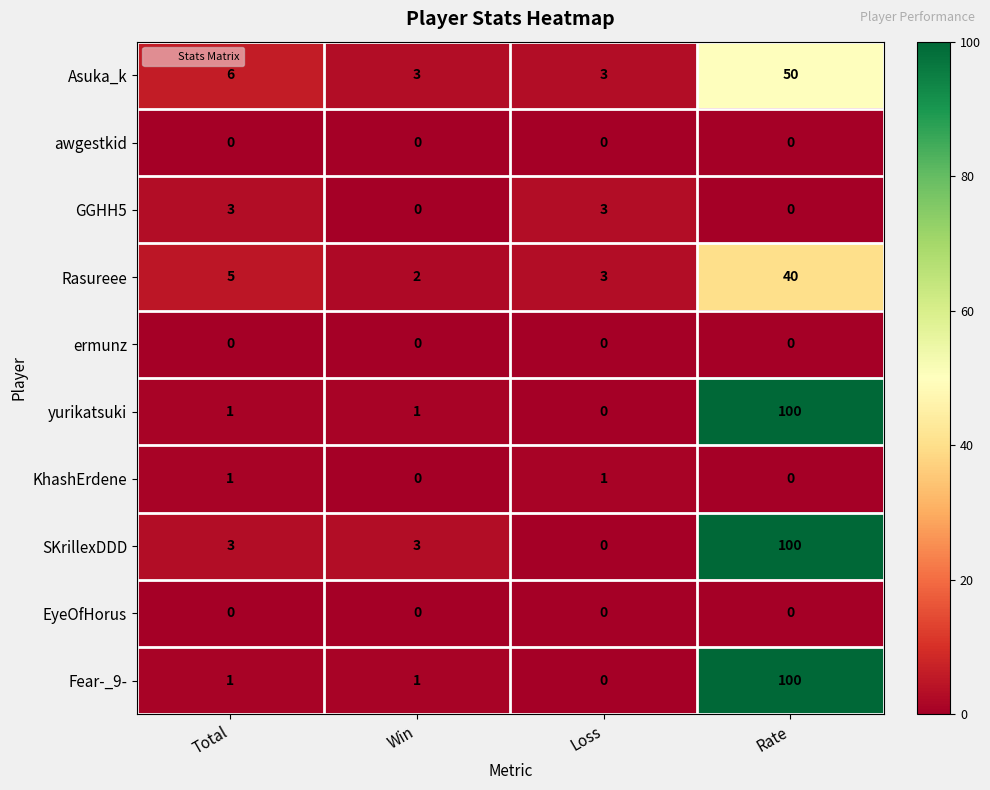

The Asuka_k series shows 4 at Total. True or false?

False